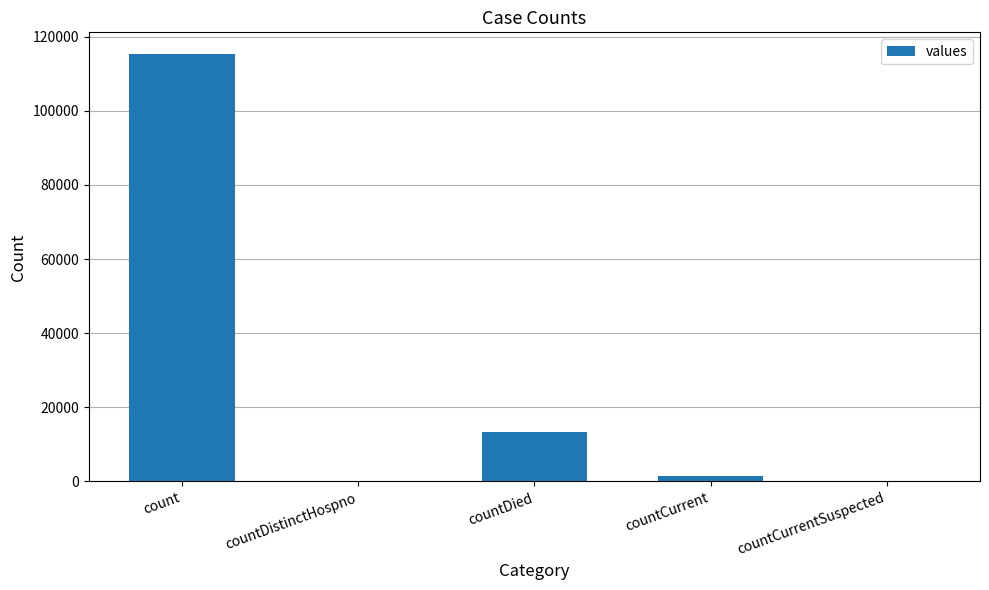

The value at countDied is 6290. True or false?

False